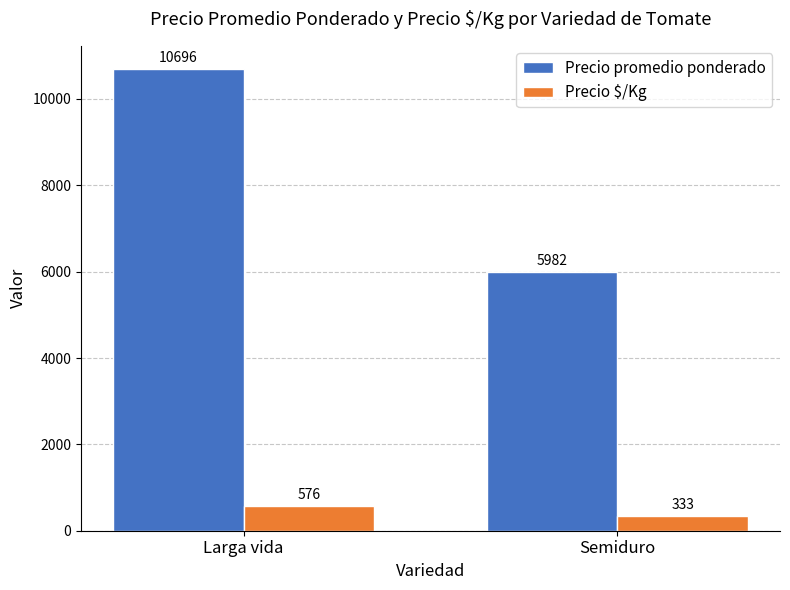

How many bars are there in total?

4